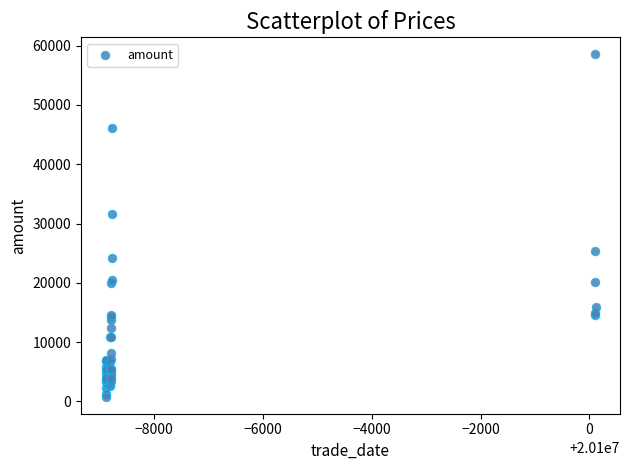

What Y value in the scatter plot is closest to 29661?

31663.1